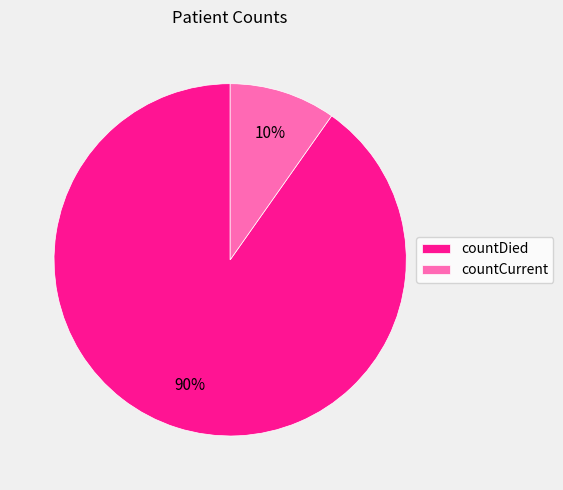

The countCurrent slice represents 10% of the pie. True or false?

True